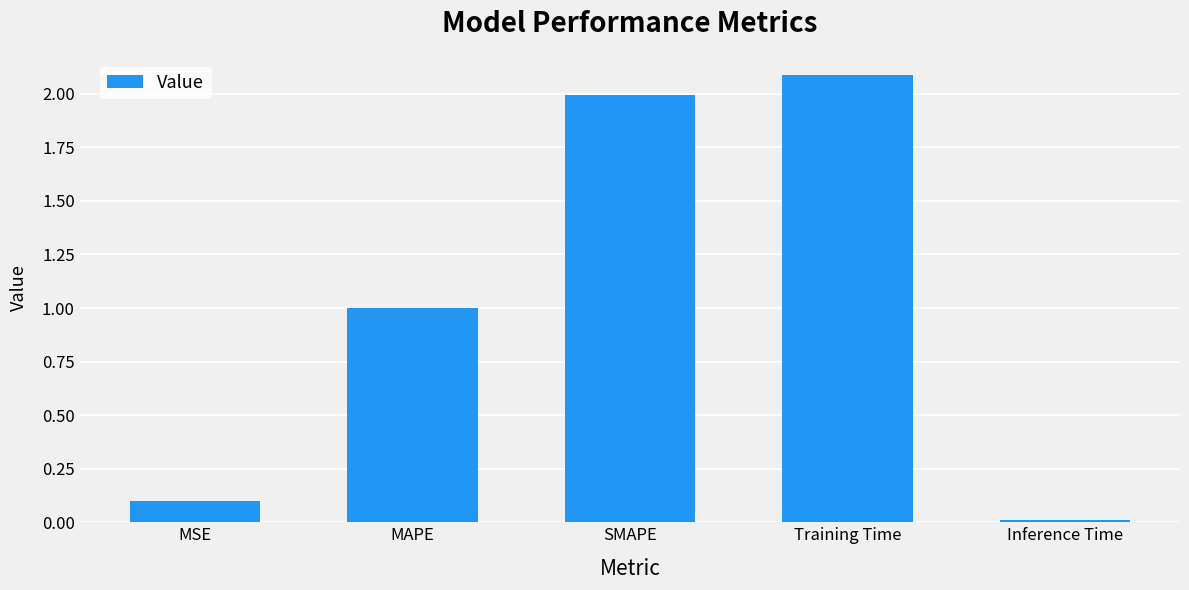

Which category has the highest value across all series?

Training Time